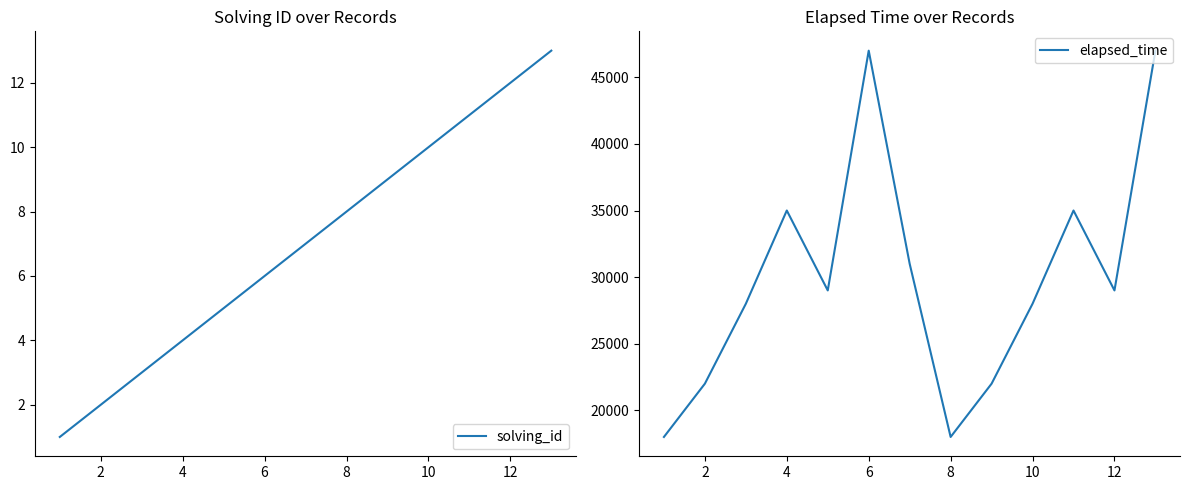

True or false: elapsed_time has a value of 65460 at 10.

False